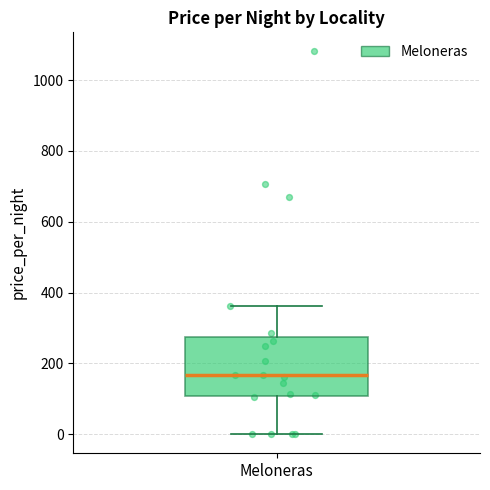

Where does the median line of the box for Meloneras sit on the y-axis? The values are not printed on the chart, so give them approximately, as read against the axis.

160